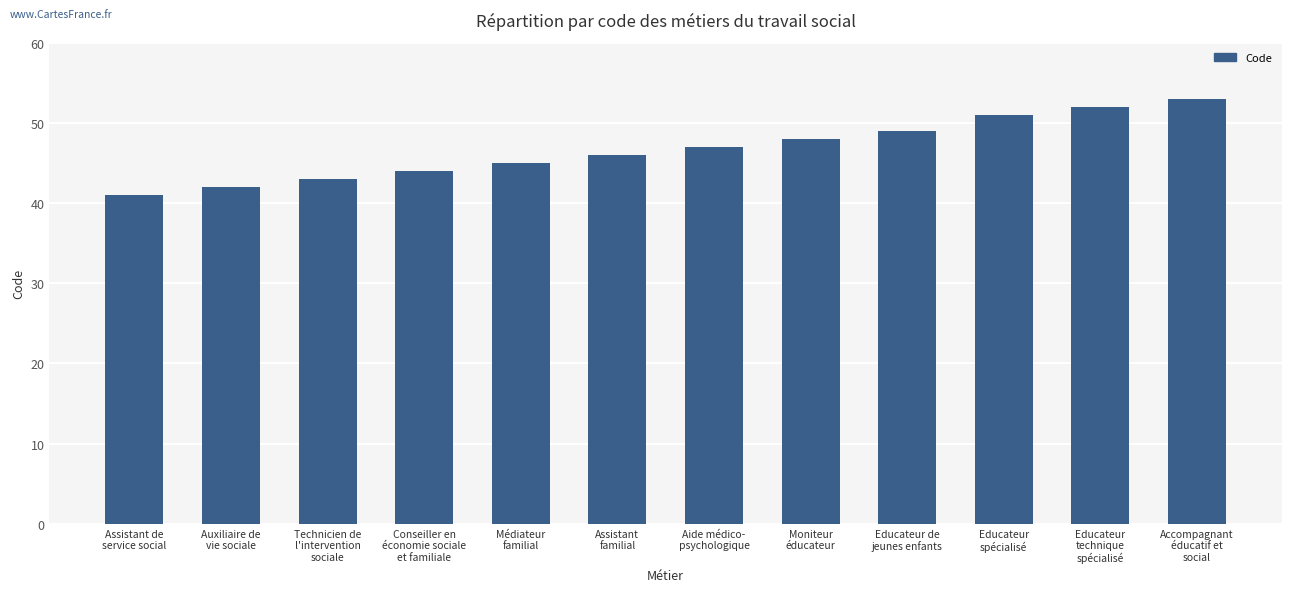

List the labels in order of value, smallest first.

Assistant de
service social, Auxiliaire de
vie sociale, Technicien de
l'intervention
sociale, Conseiller en
économie sociale
et familiale, Médiateur
familial, Assistant
familial, Aide médico-
psychologique, Moniteur
éducateur, Educateur de
jeunes enfants, Educateur
spécialisé, Educateur
technique
spécialisé, Accompagnant
éducatif et
social